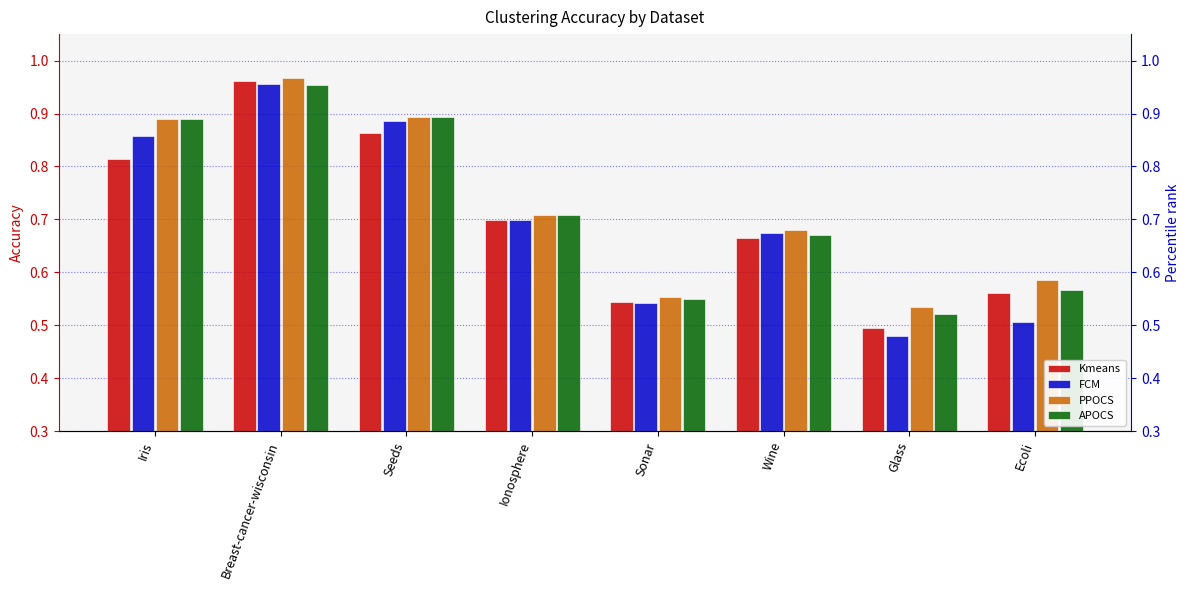

Which series has the widest spread of values?

FCM